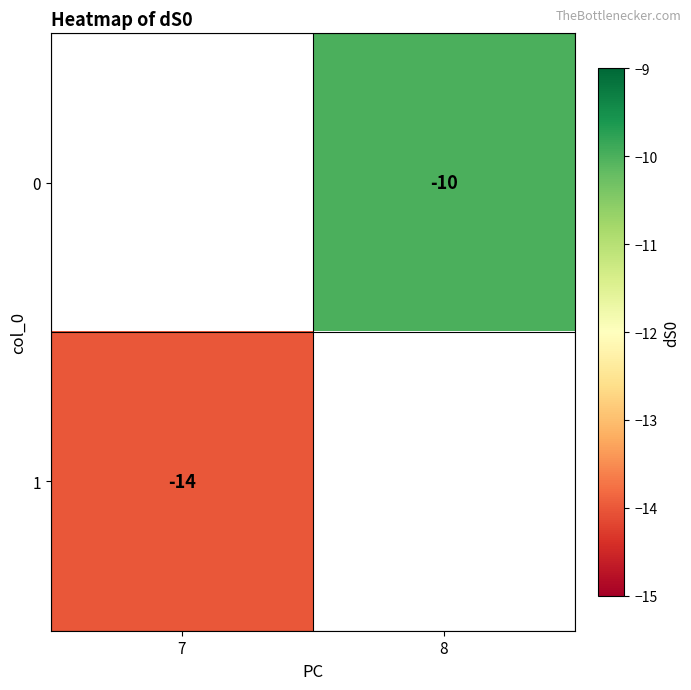

The 1 series shows -14 at 7. True or false?

True